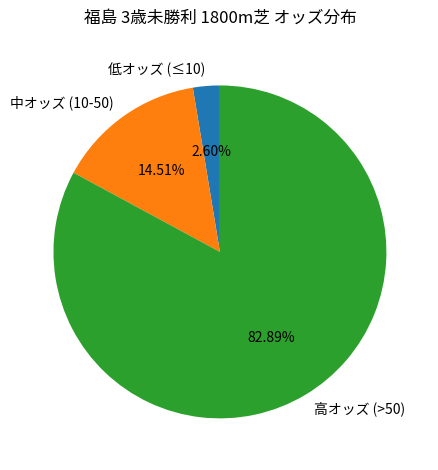

Do 中オッズ (10-50) and 高オッズ (>50) together represent more than half of the pie?

Yes